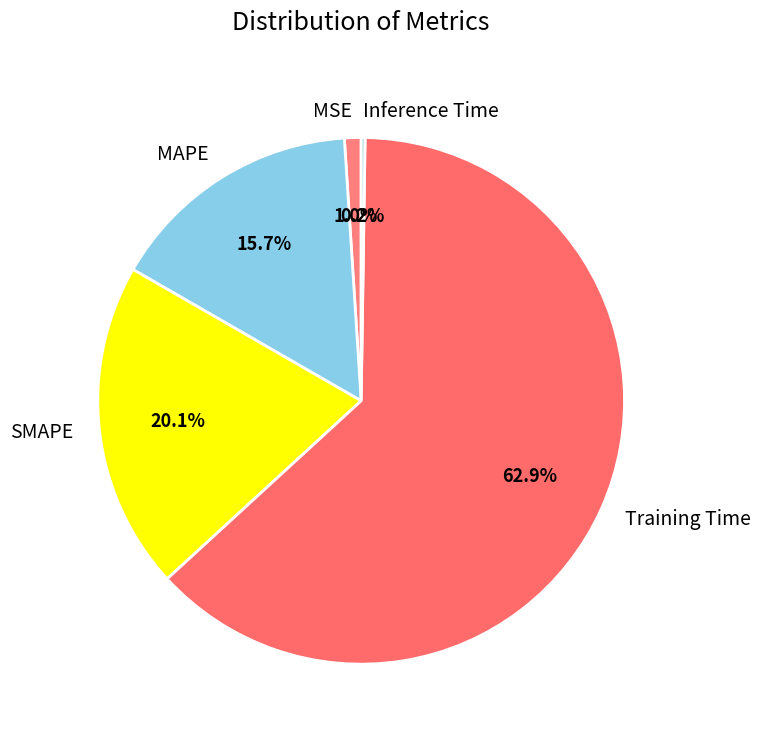

The Training Time slice represents 57% of the pie. True or false?

False